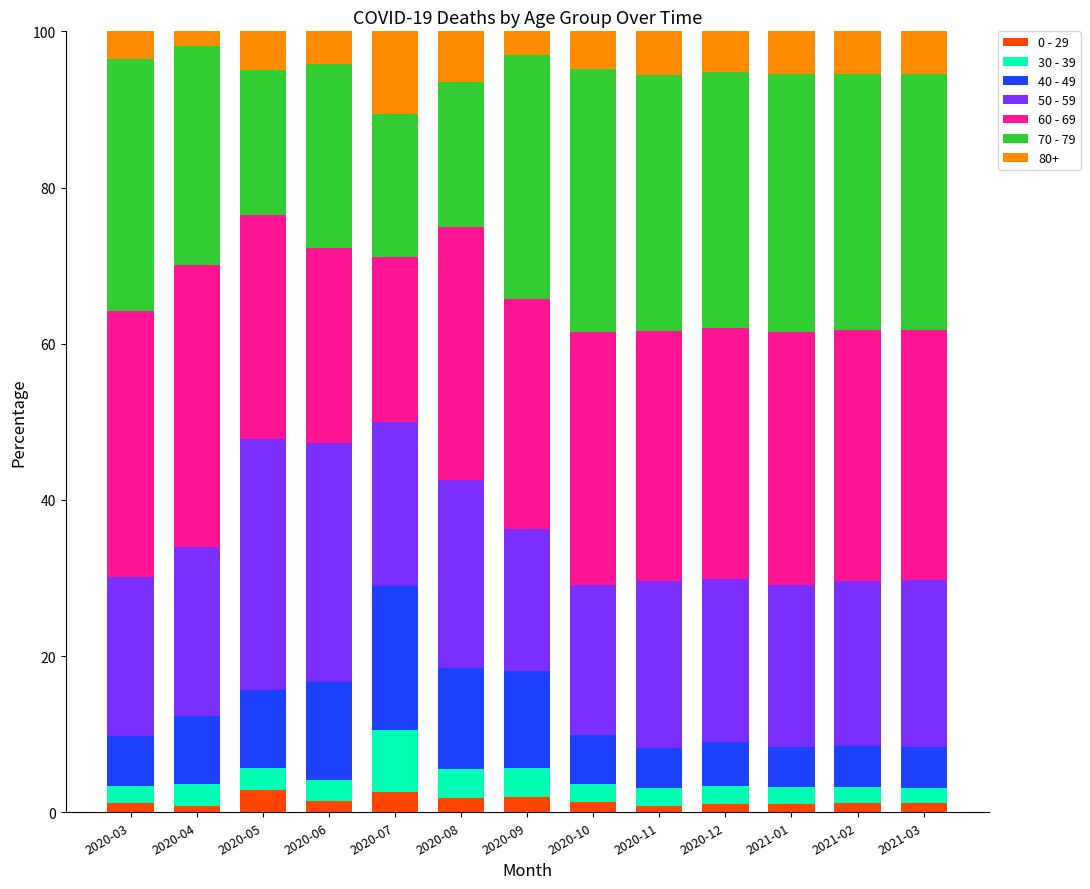

What is the total value across all series at 2020-05?

100.0